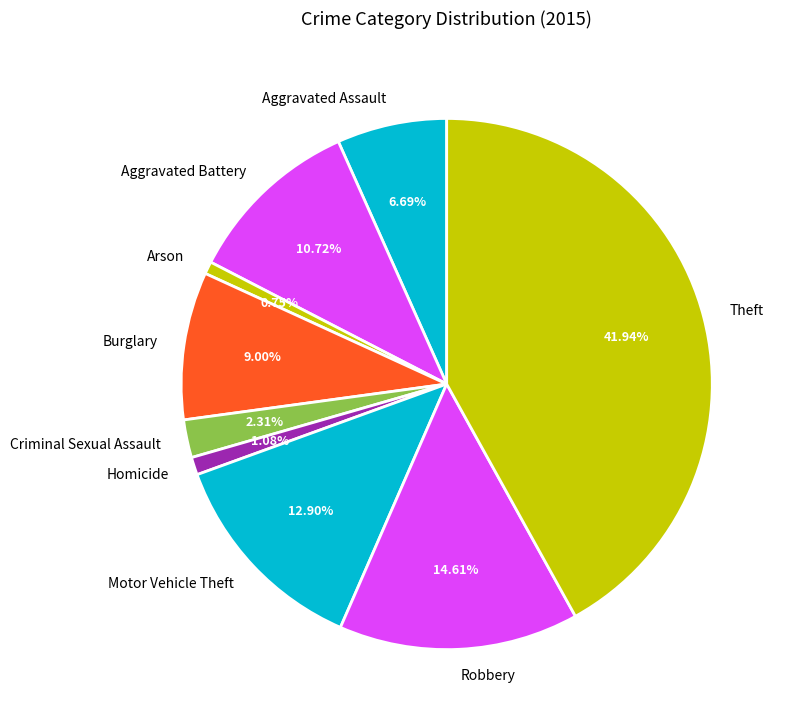

Which category has the biggest portion of the pie?

Theft